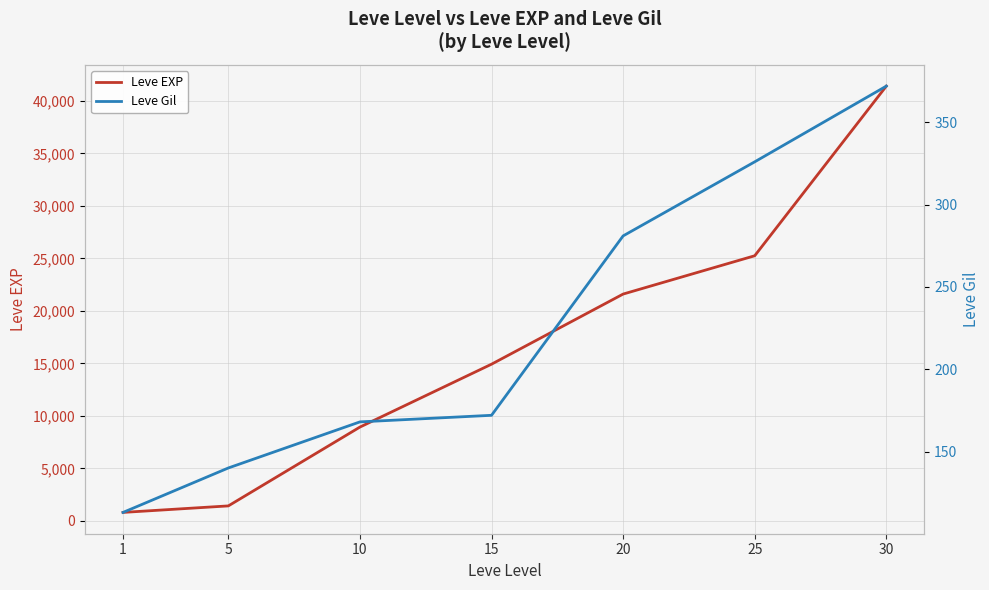

What is the difference between the second highest and minimum values in the Leve EXP series?

24450